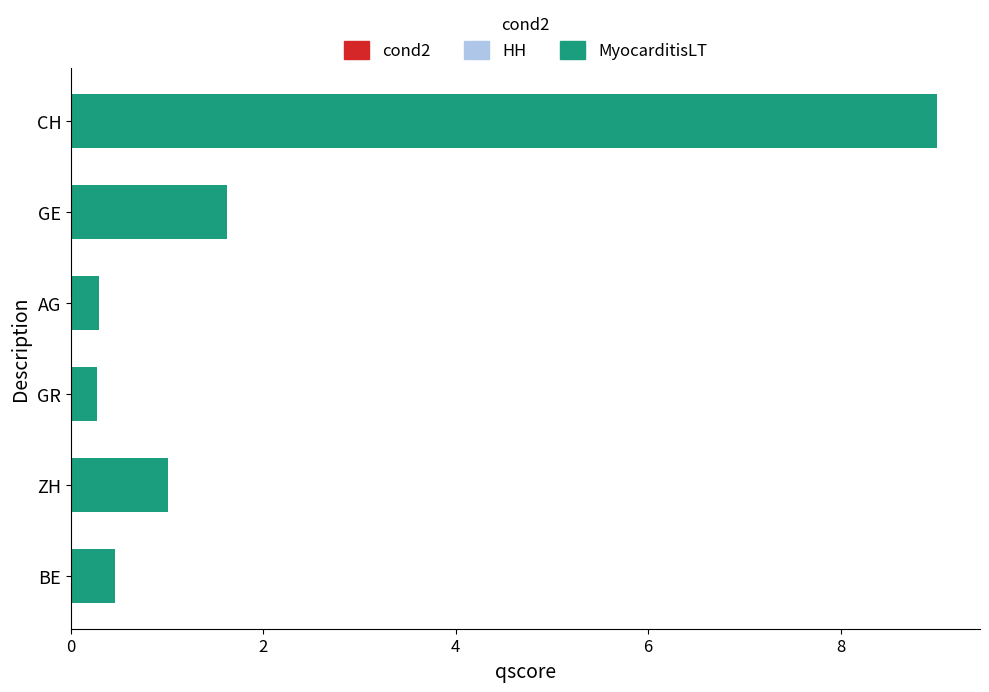

What is the difference between the maximum and minimum values?

8.7